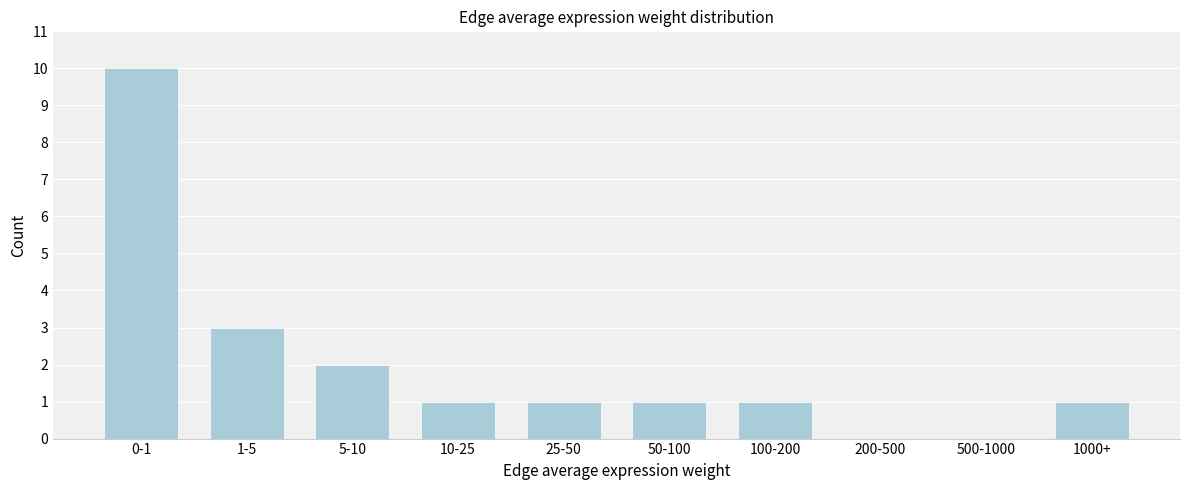

Reading left to right, what are all the values shown in this chart?

0-1=10	1-5=3	5-10=2	10-25=1	25-50=1	50-100=1	100-200=1	200-500=0	500-1000=0	1000+=1